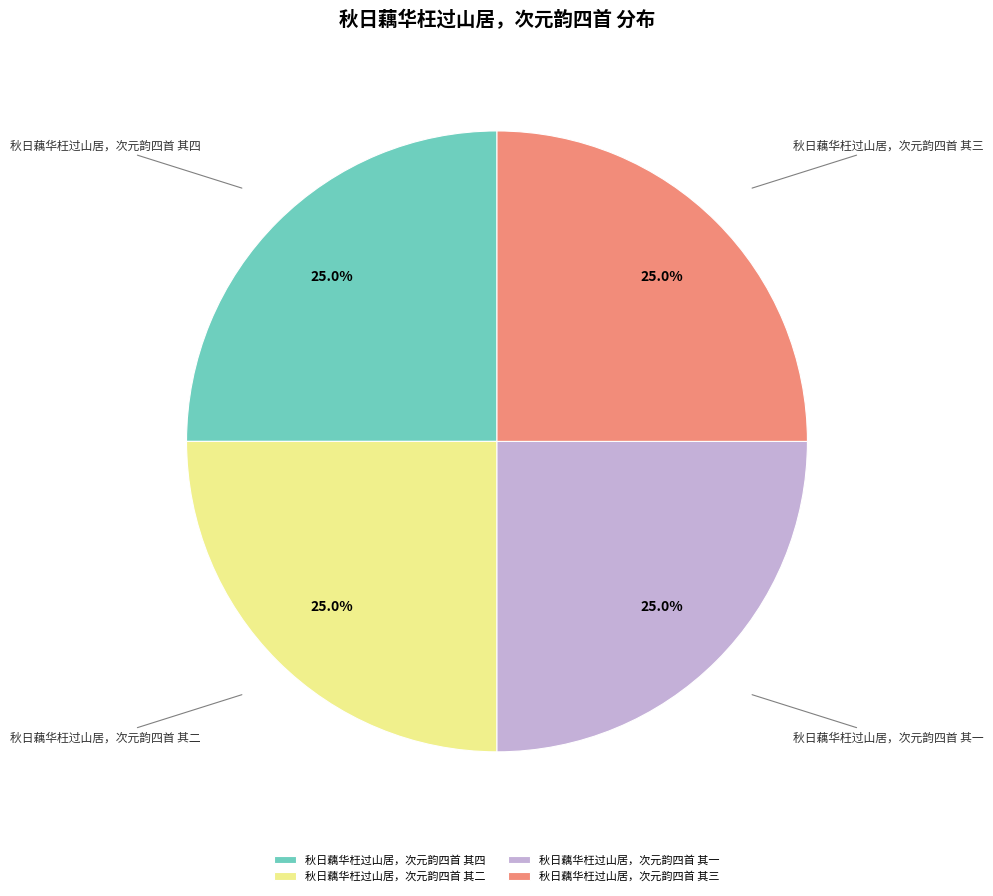

What percentage is the 秋日藕华枉过山居，次元韵四首 其二 slice, to the nearest percent?

25%